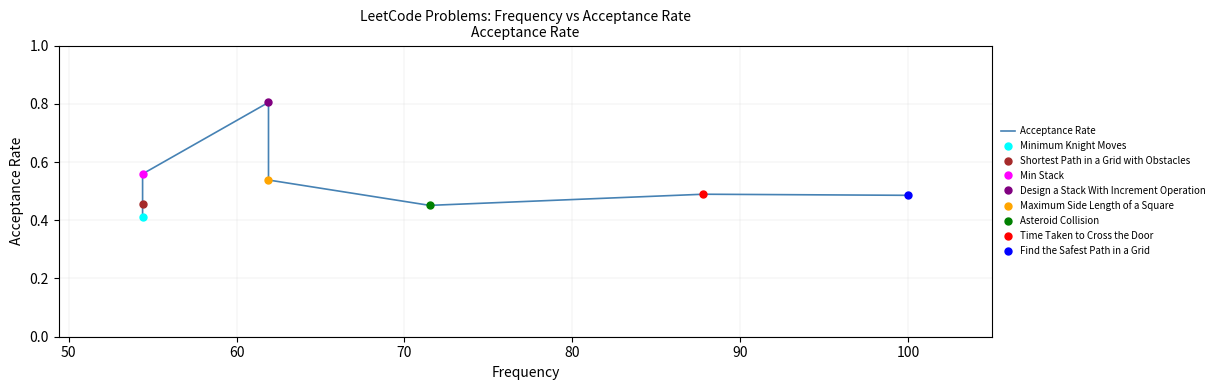

What is the sum of all values?

4.2